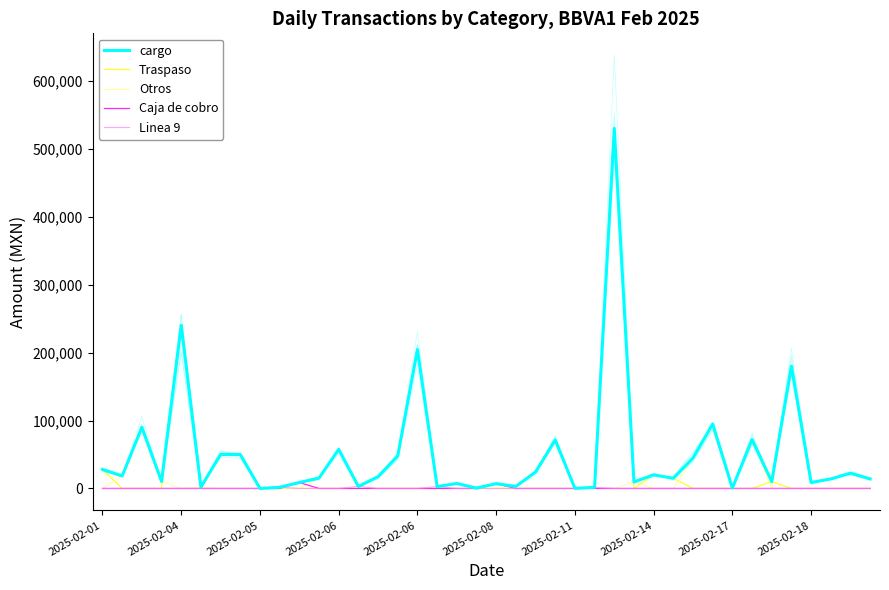

Is it true that Otros equals 2787.2 at 2025-02-08?

False